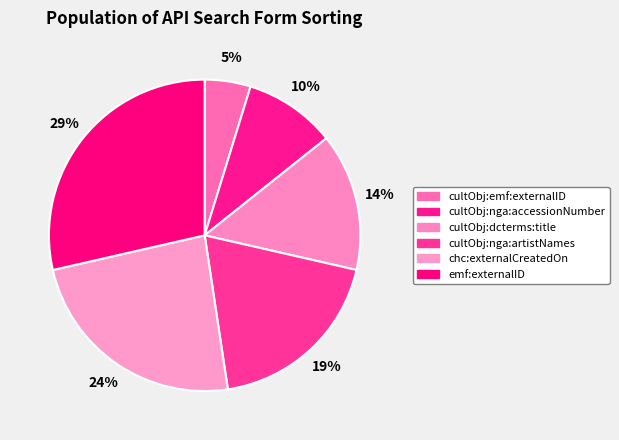

To the nearest percent, what percentage of the pie is cultObj:emf:externalID?

5%